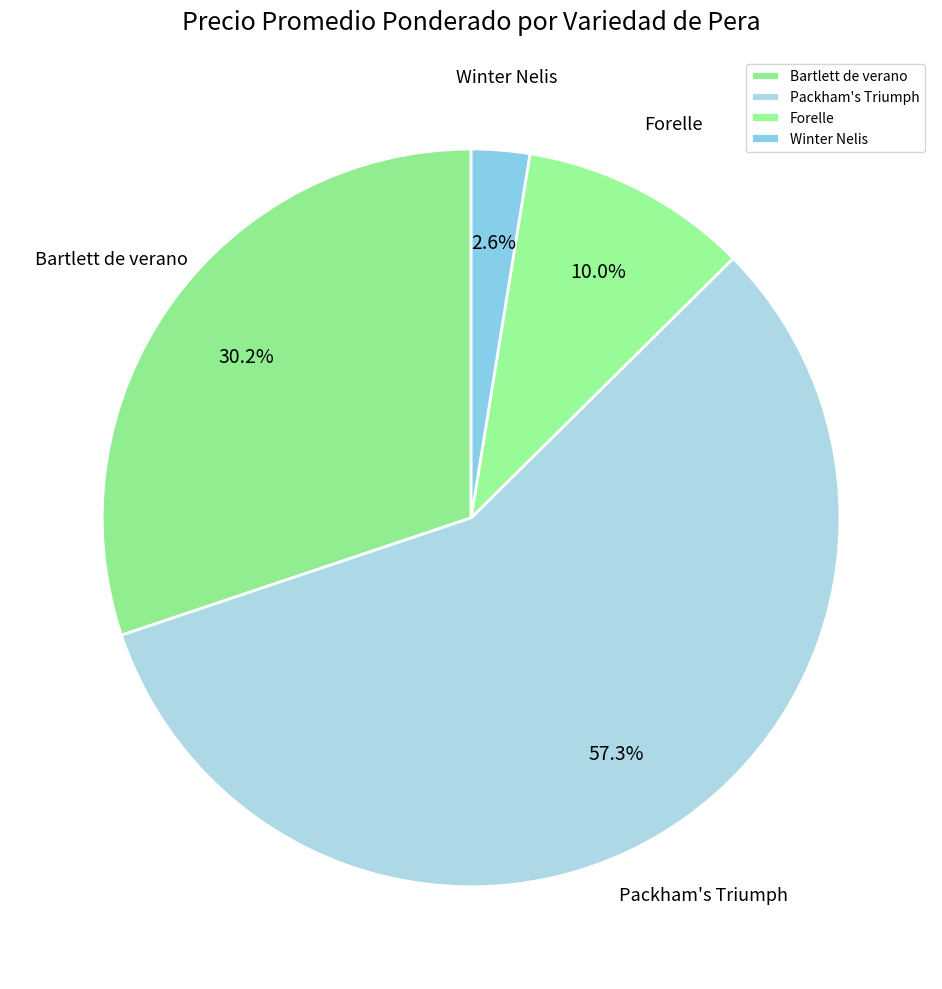

What percentage do Packham's Triumph and Bartlett de verano together represent?

87.4%